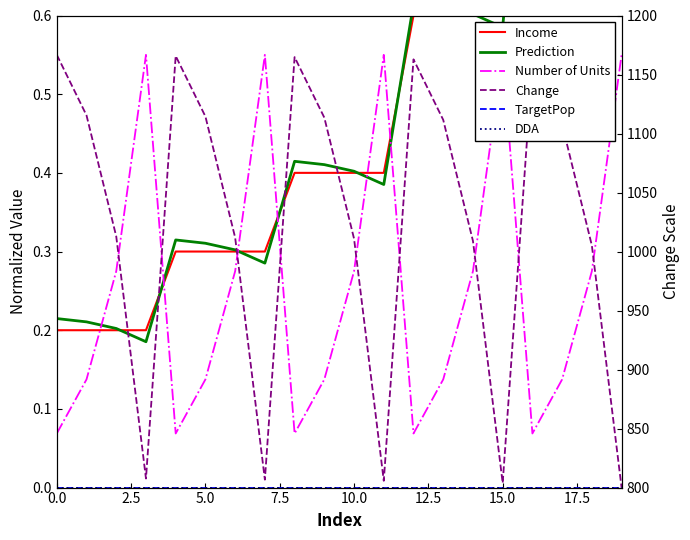

What is the average value of the Number of Units series?

0.3